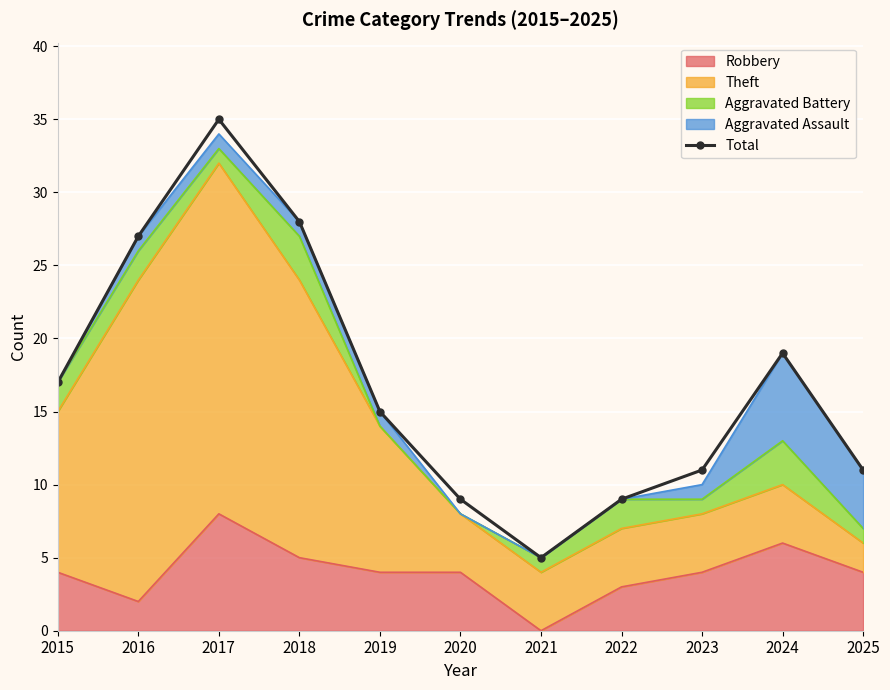

Reading left to right, list all the values displayed in this chart.

17	27	35	28	15	9	5	9	11	19	11